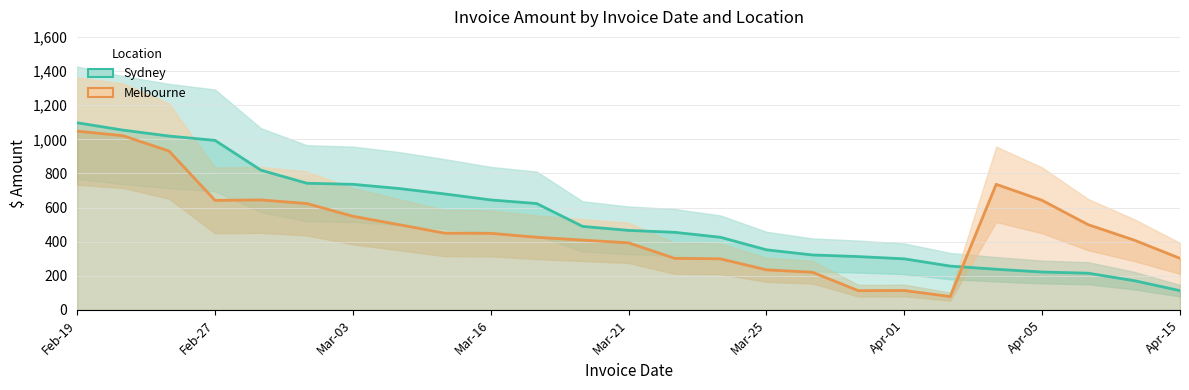

How many intersections are there between Sydney and Melbourne?

1